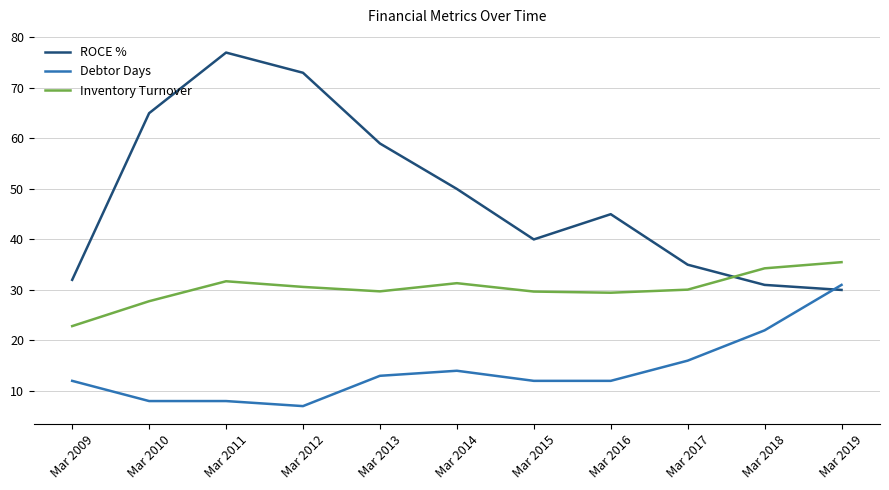

Is this an area chart (filled region under the line)?

No